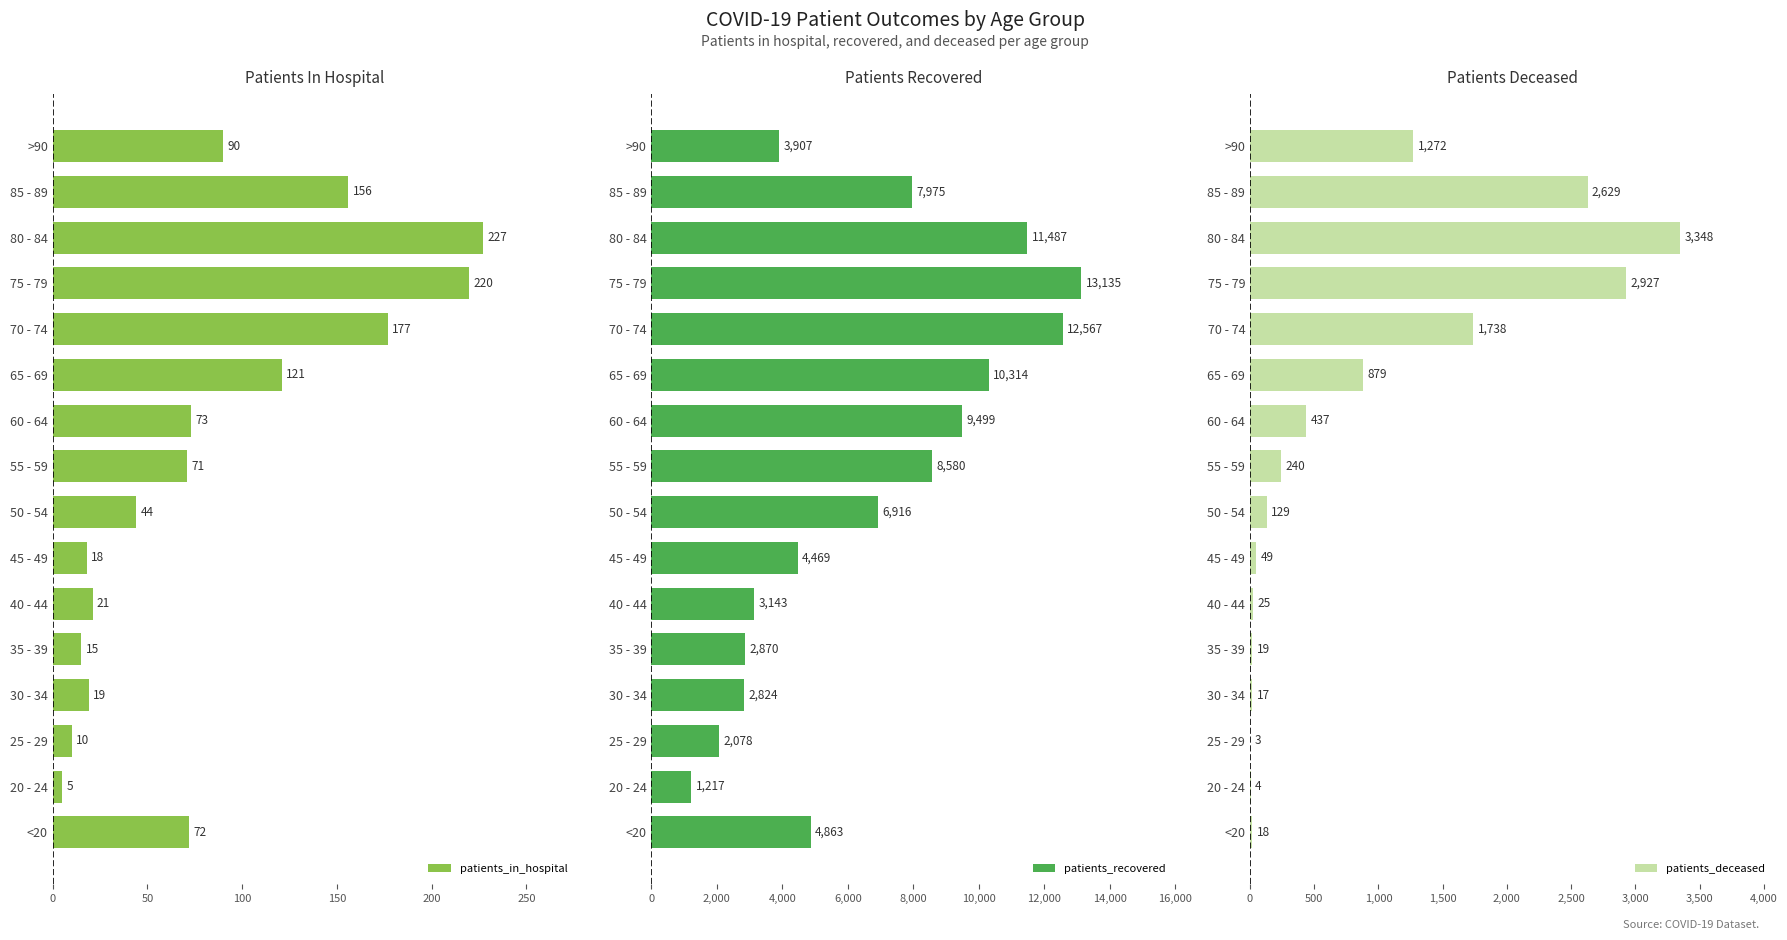

What is the highest value of the patients_in_hospital series?

227